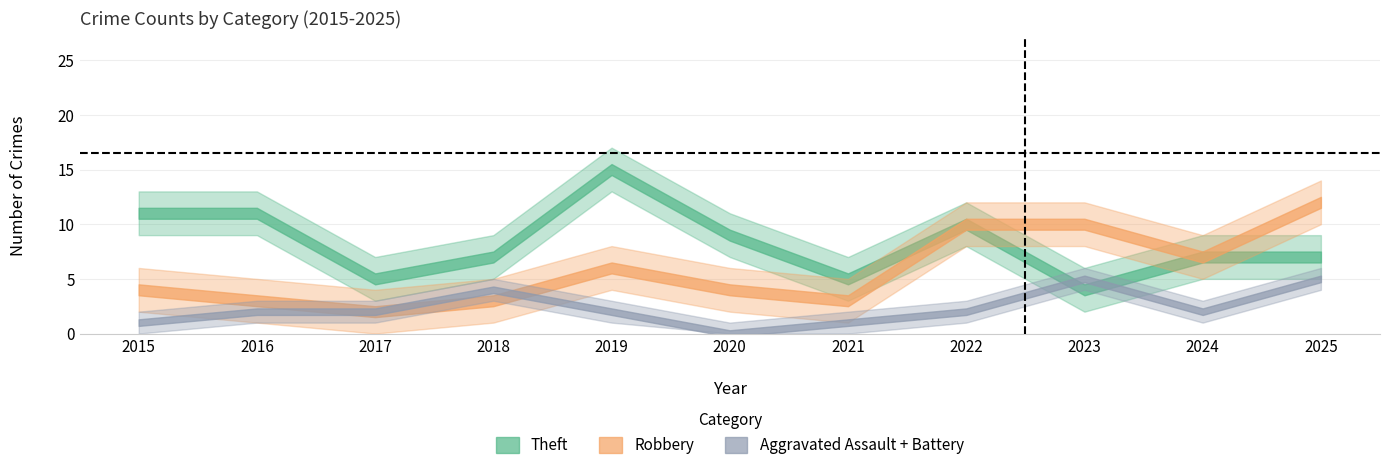

Which has a higher value, 2022 or 2024?

2022